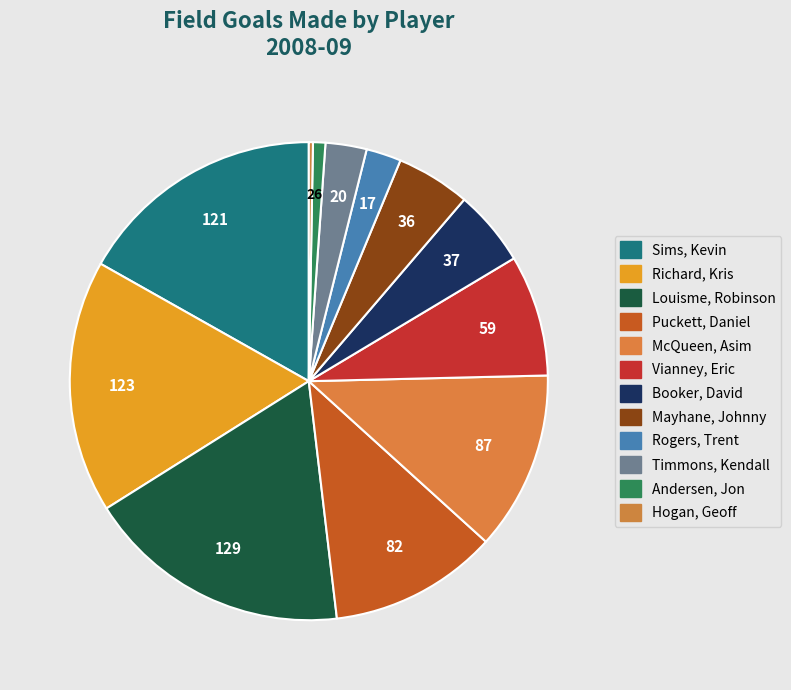

Count the number of slices in the pie.

12